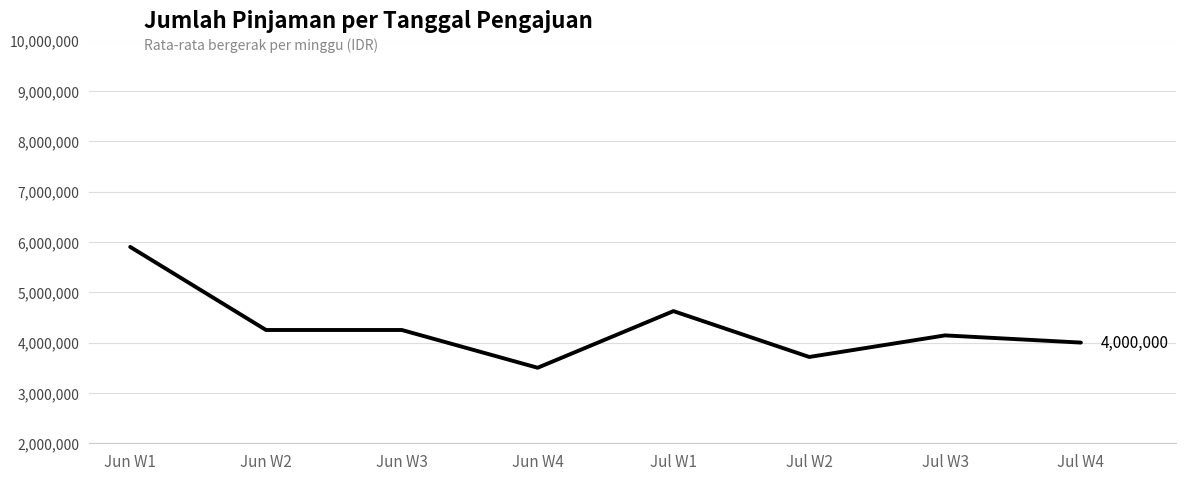

The value at Jul W2 is 3714285.7. True or false?

True